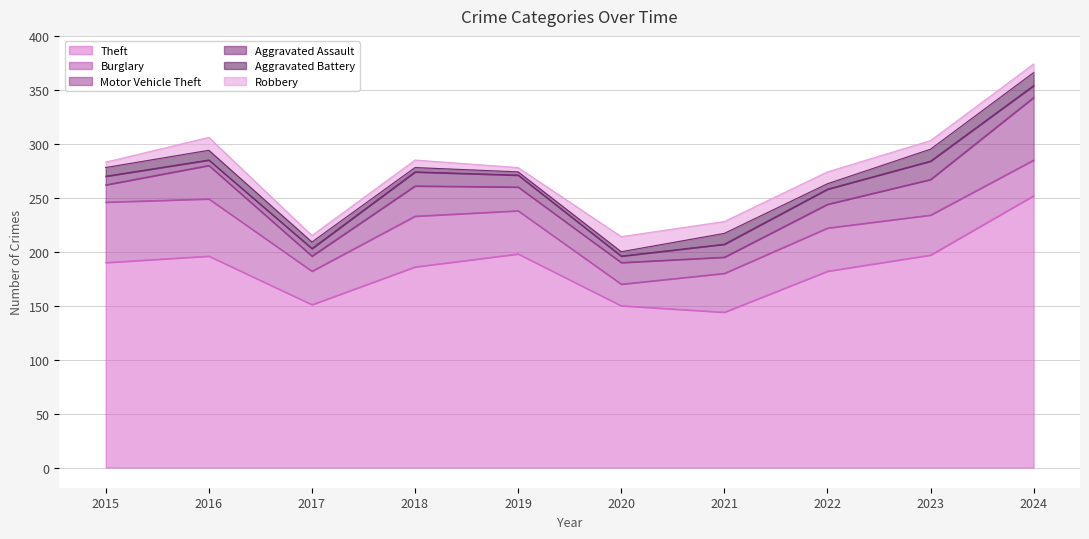

Which series changed the most between 2017 and 2018?

Theft